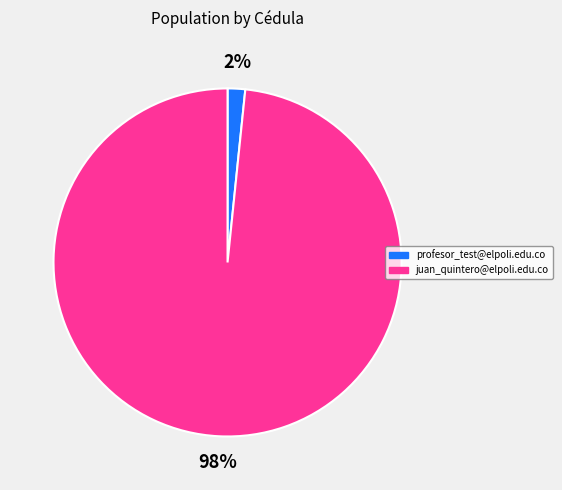

Count the number of slices in the pie.

2